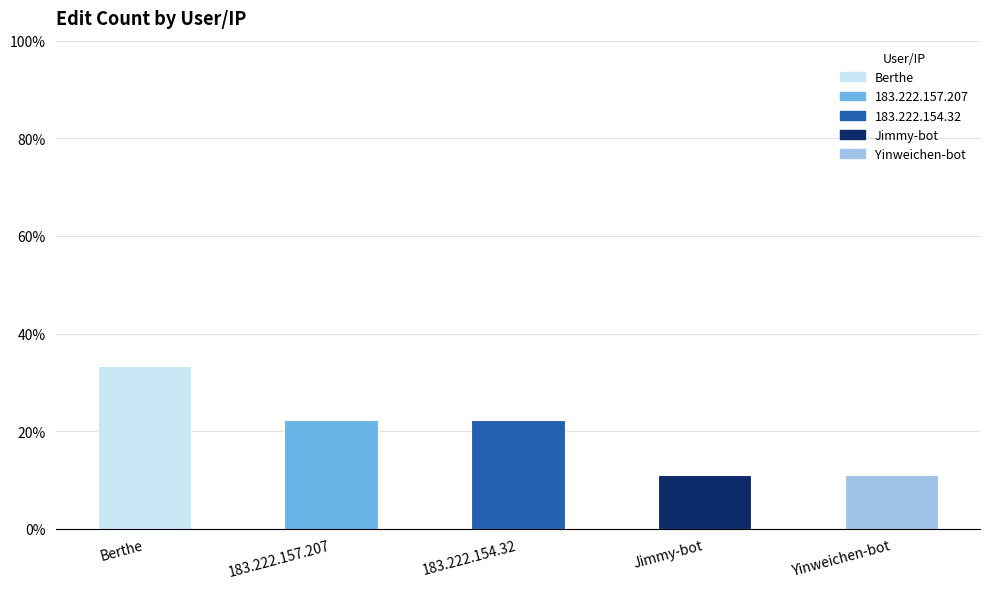

What is the label of the 4th bar from the right?

183.222.157.207